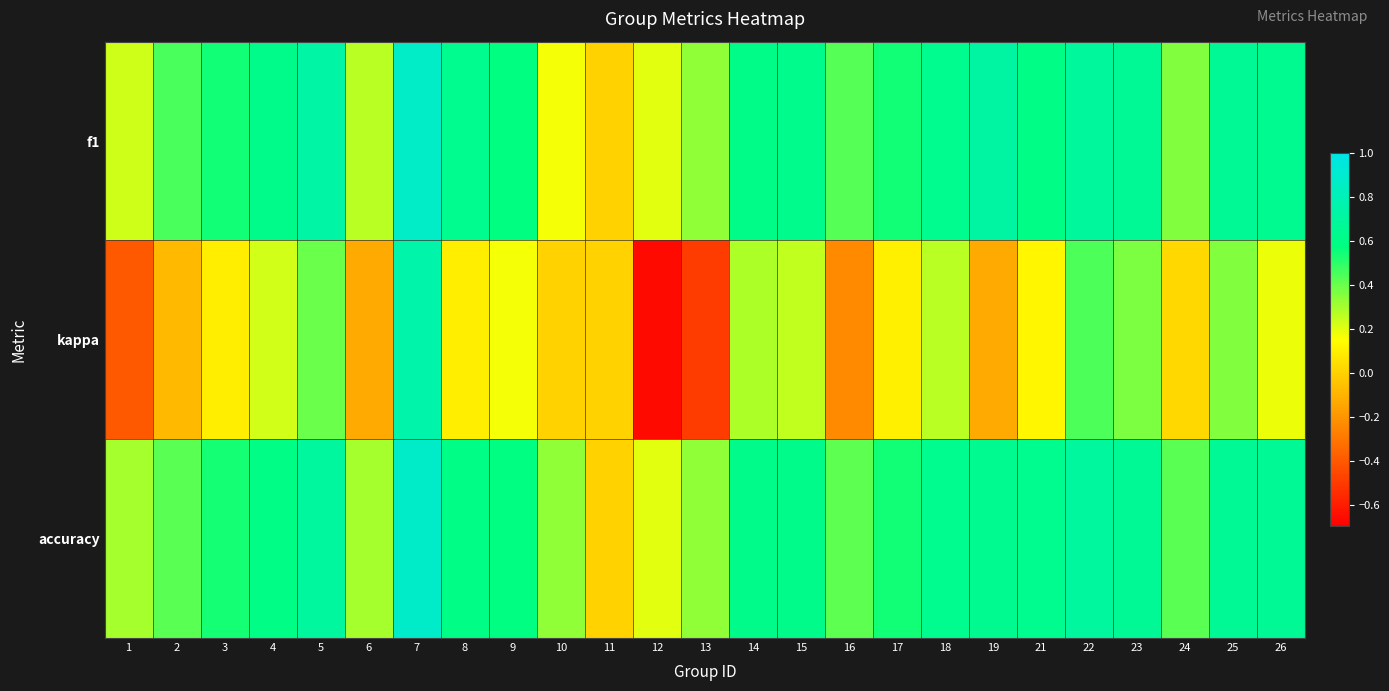

Reading right to left, list all the values displayed in this chart.

f1: 26=0.6	25=0.7	24=0.4	23=0.7	22=0.7	21=0.6	19=0.7	18=0.6	17=0.5	16=0.4	15=0.6	14=0.6	13=0.3	12=0.2	11=0.0	10=0.2	9=0.6	8=0.6	7=0.9	6=0.3	5=0.7	4=0.6	3=0.5	2=0.5	1=0.2
kappa: 26=0.2	25=0.4	24=0.0	23=0.4	22=0.4	21=0.1	19=-0.1	18=0.3	17=0.1	16=-0.2	15=0.2	14=0.3	13=-0.5	12=-0.7	11=0.0	10=0.0	9=0.2	8=0.1	7=0.8	6=-0.1	5=0.4	4=0.2	3=0.1	2=-0.1	1=-0.4
accuracy: 26=0.7	25=0.7	24=0.4	23=0.7	22=0.7	21=0.6	19=0.6	18=0.6	17=0.5	16=0.4	15=0.6	14=0.6	13=0.3	12=0.2	11=0.0	10=0.3	9=0.6	8=0.6	7=0.9	6=0.3	5=0.7	4=0.6	3=0.5	2=0.4	1=0.3